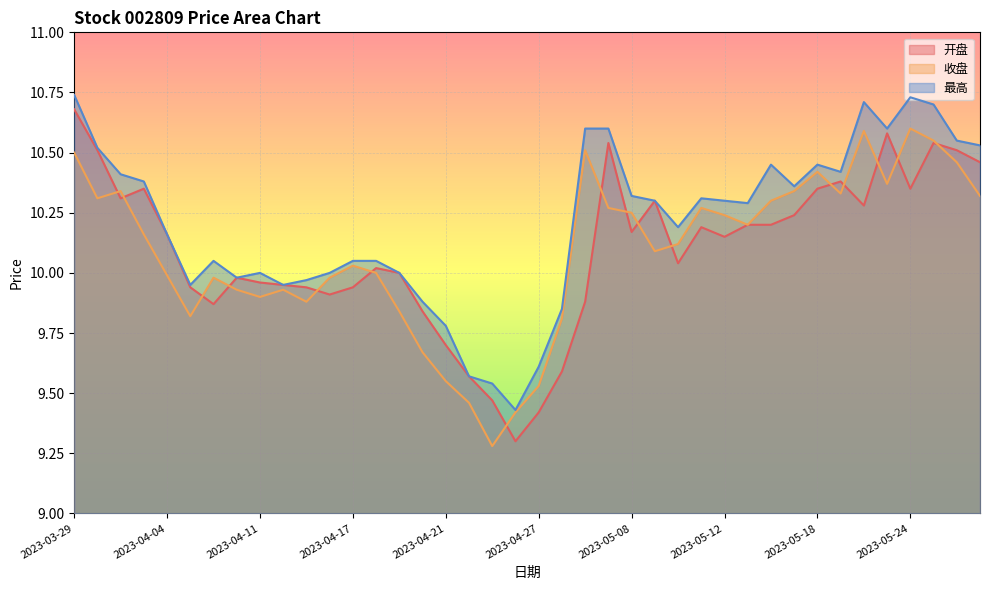

Where is 收盘 nearest to the value 9?

2023-04-25